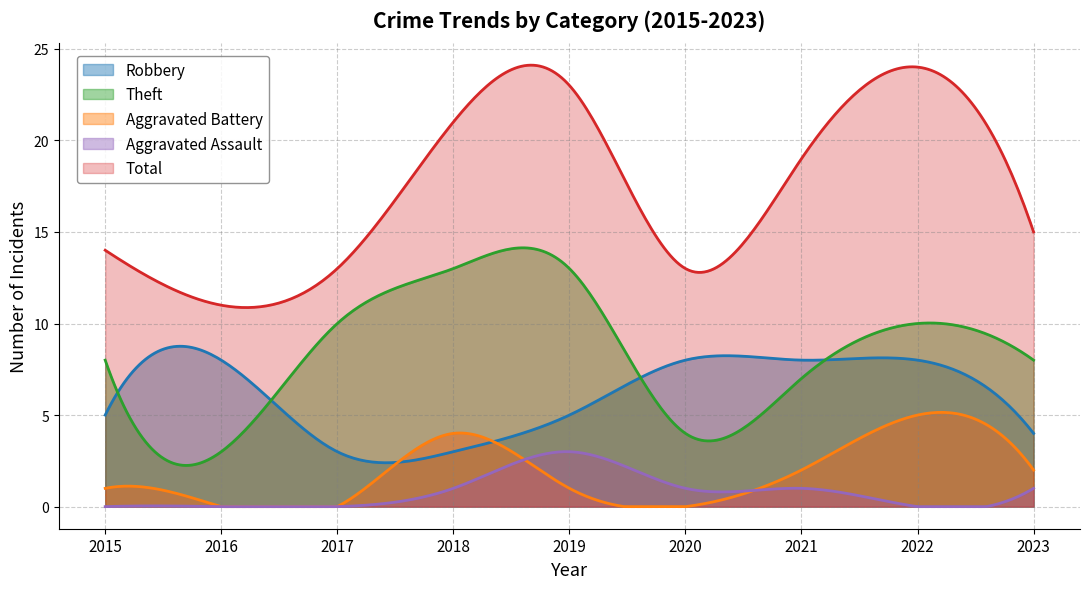

Between 2018 and 2019, which series saw the biggest shift?

Aggravated Battery